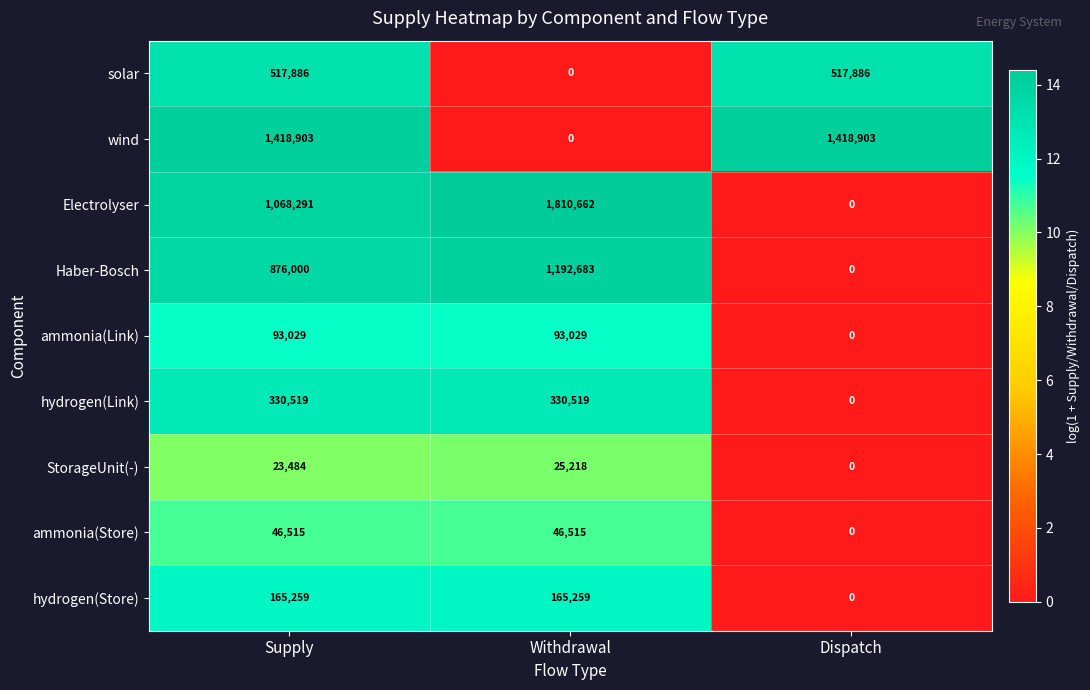

What is the total value across all series at Withdrawal?

3663885